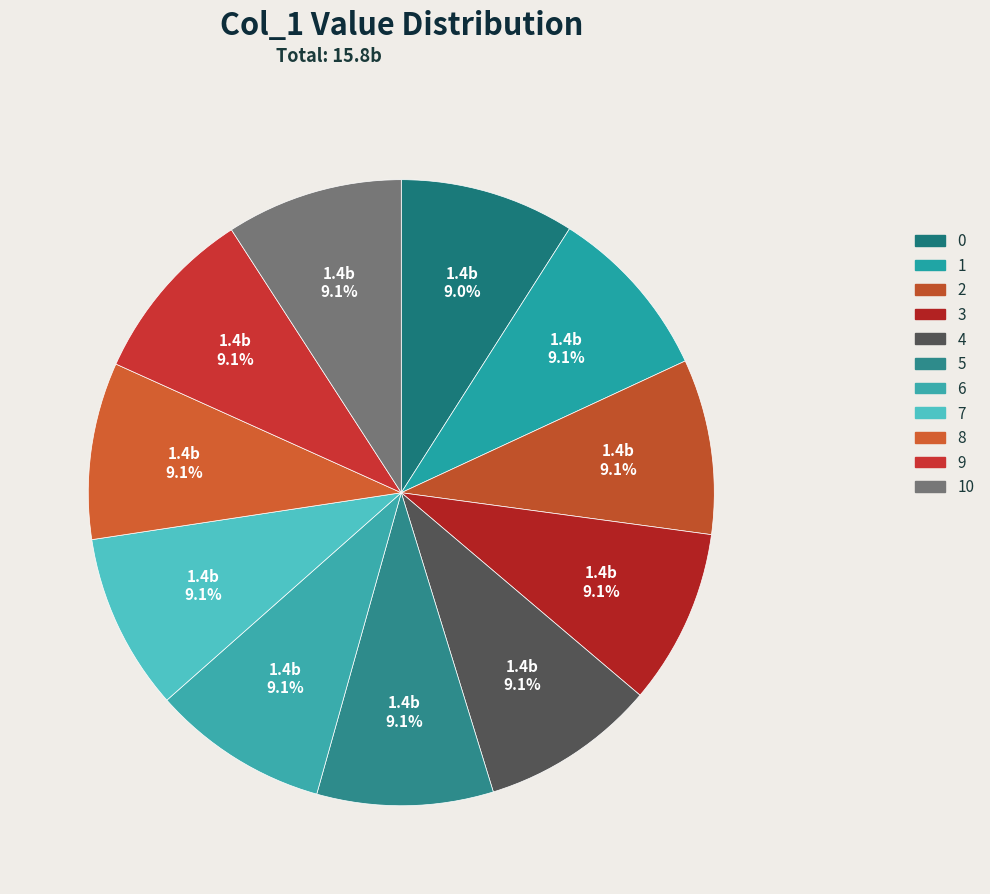

How many segments does this pie chart have?

11